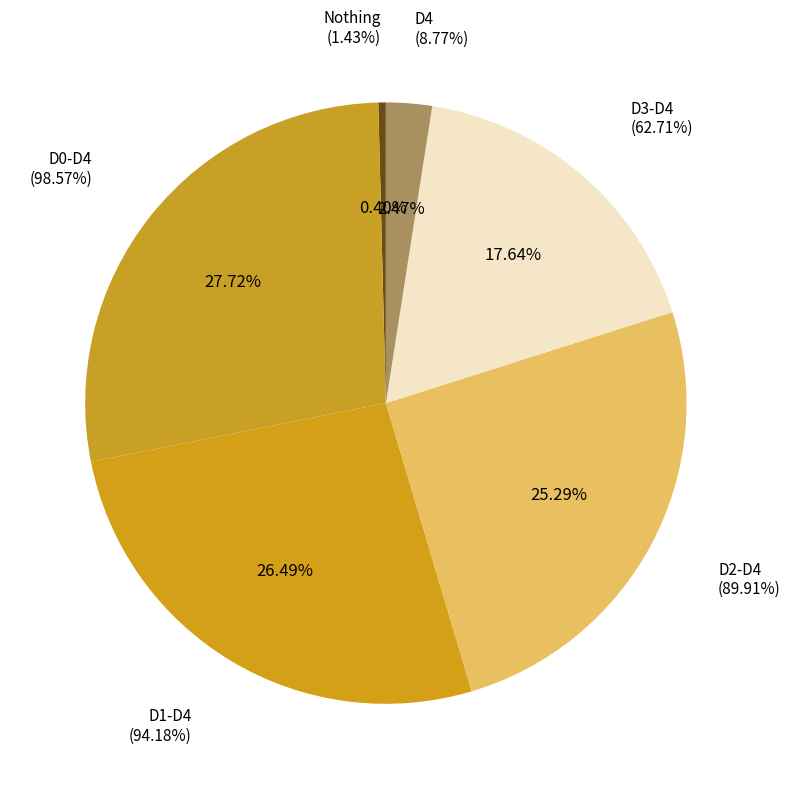

The D1-D4 slice represents 32% of the pie. True or false?

False